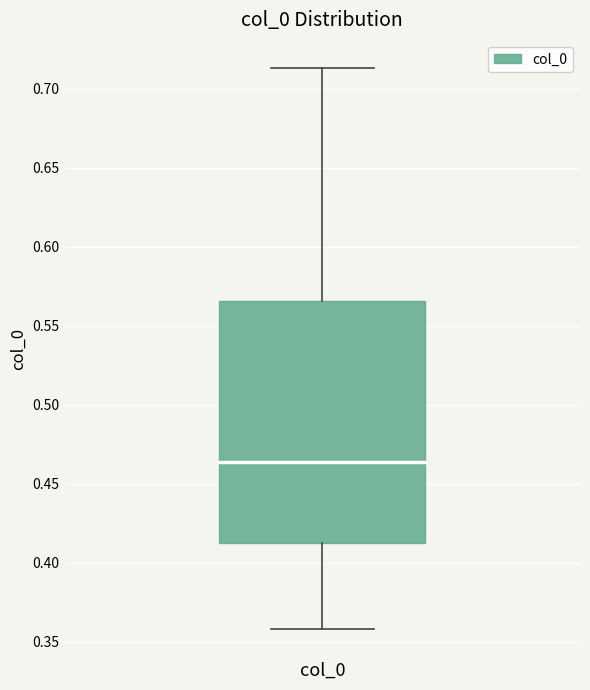

Where does the median line of the box for col_0 sit on the y-axis? The values are not printed on the chart, so give them approximately, as read against the axis.

0.465